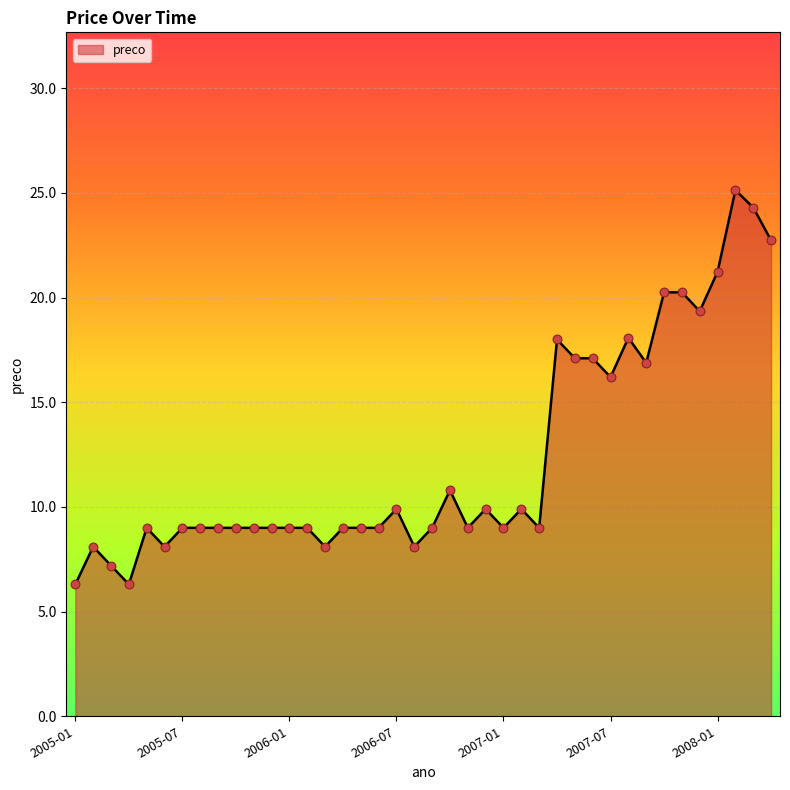

What is the minimum value shown in the chart?

6.3